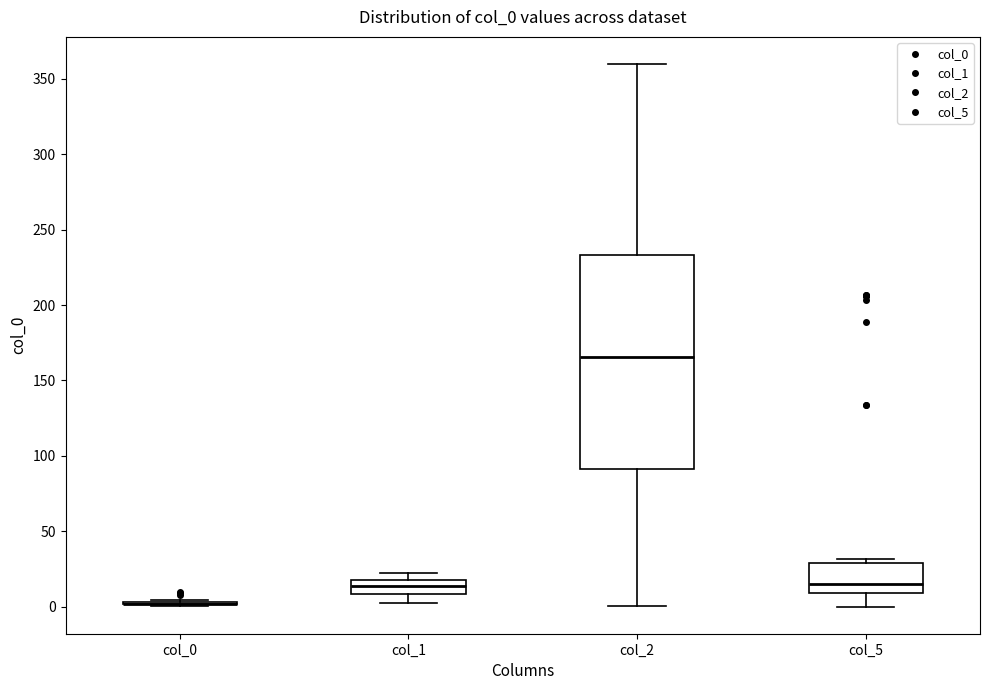

Which box is the tallest, from its lower edge to its upper edge?

col_2